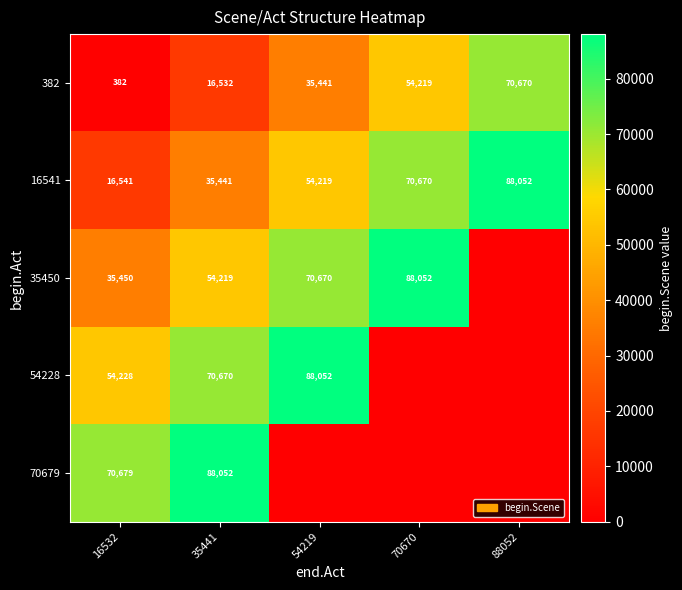

What is the approximate value of 382 at 54219, to the nearest 50?

35450